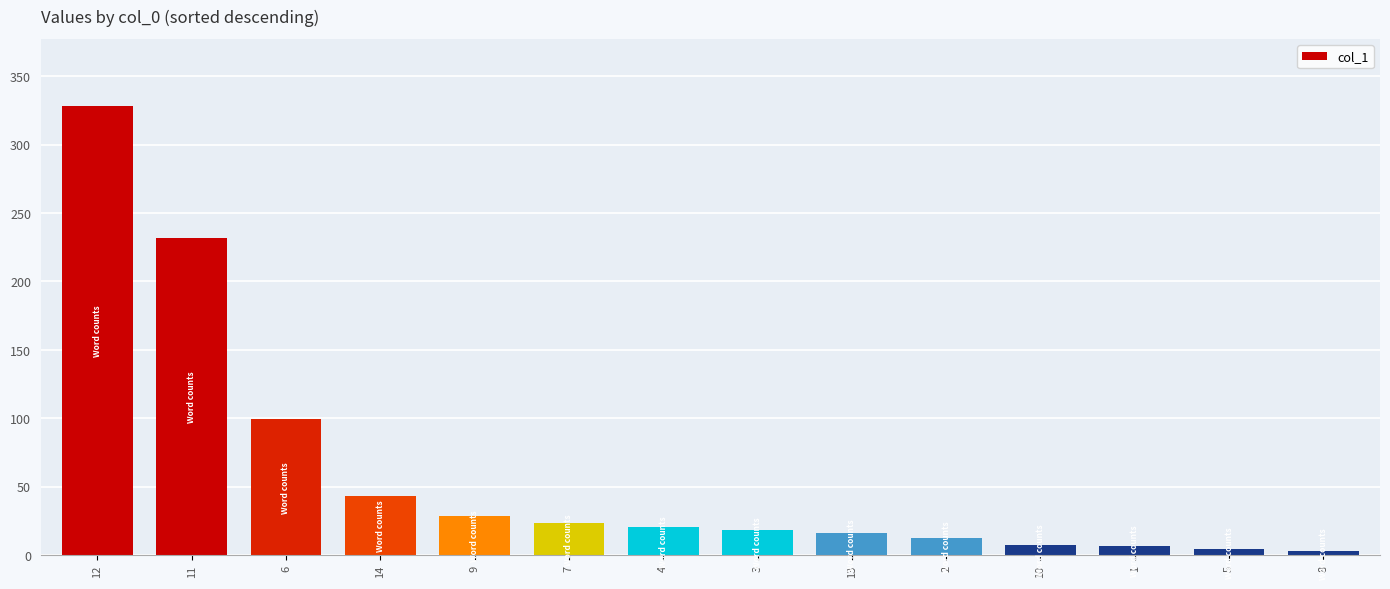

Does the chart contain any negative values?

No